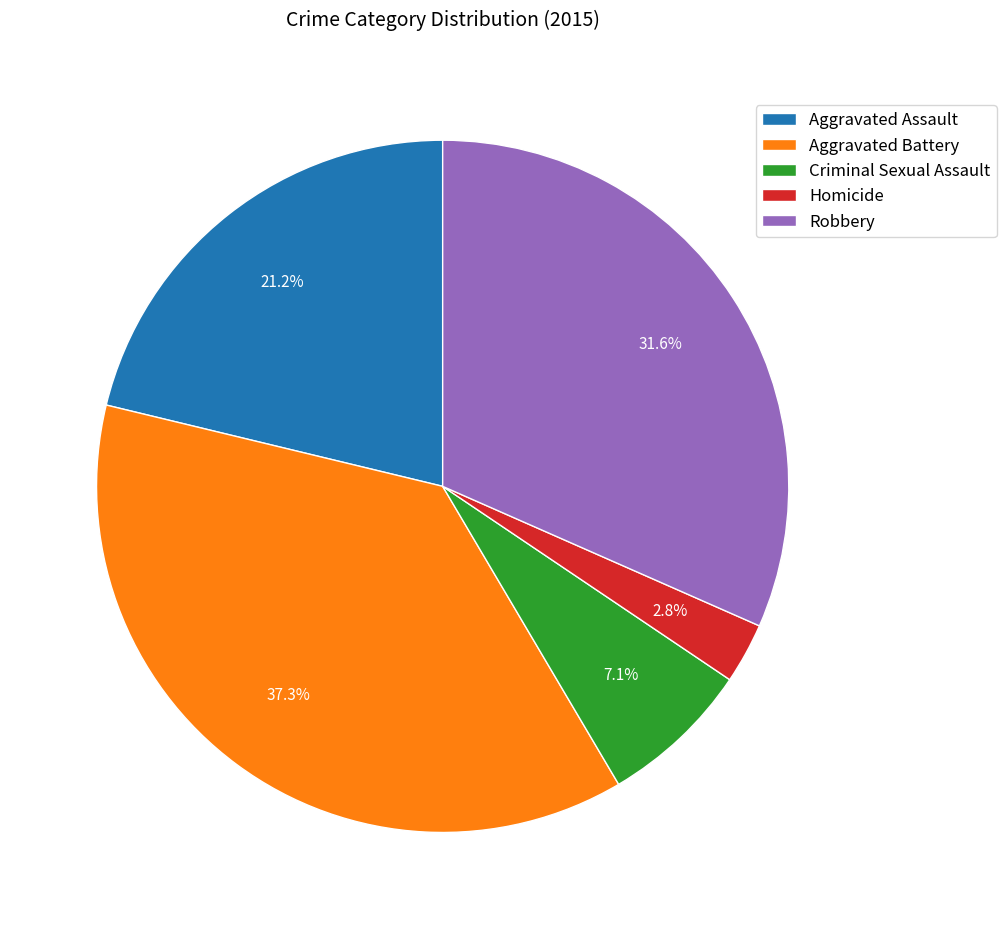

Is it true that Aggravated Battery is 26% of the pie?

False